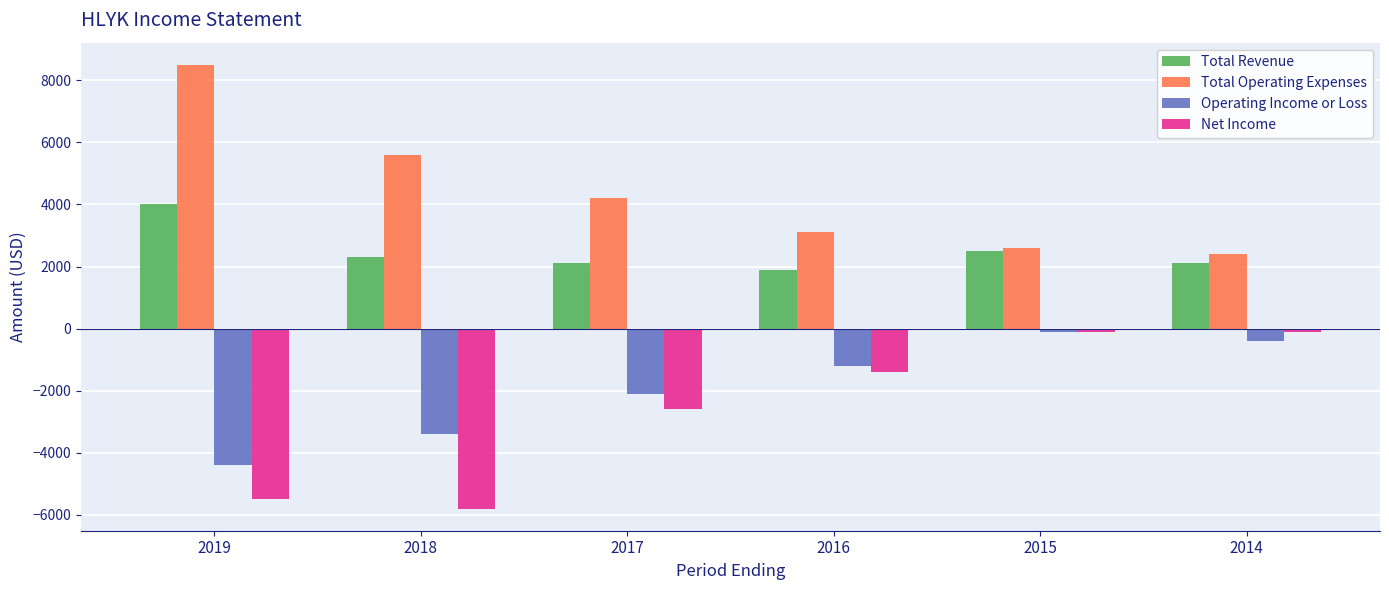

Are the bars grouped side by side (vs. stacked)?

Yes